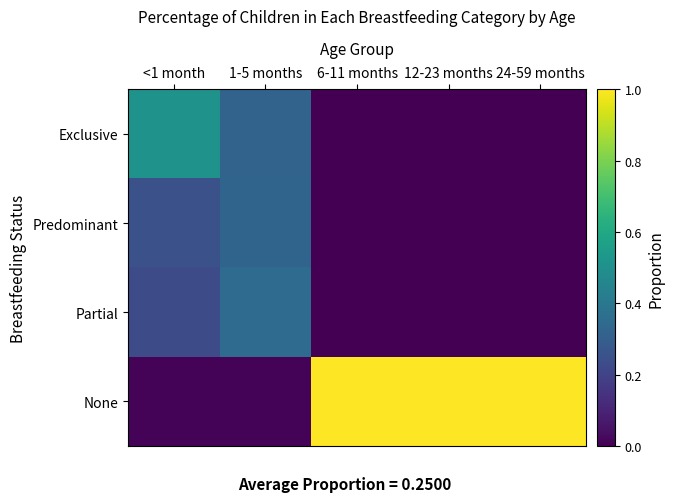

At how many categories does at least one series exceed 0?

5